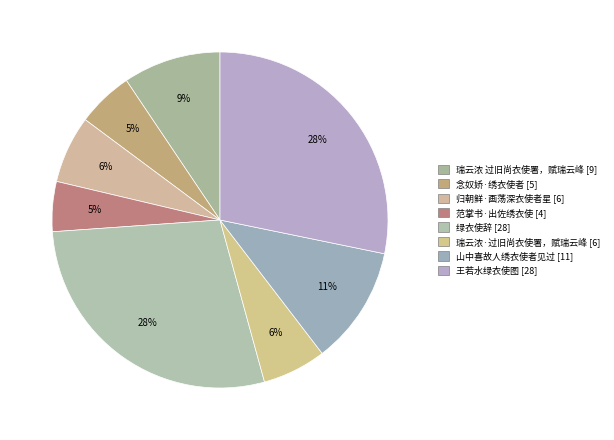

Is there any slice that represents more than half of the pie?

No